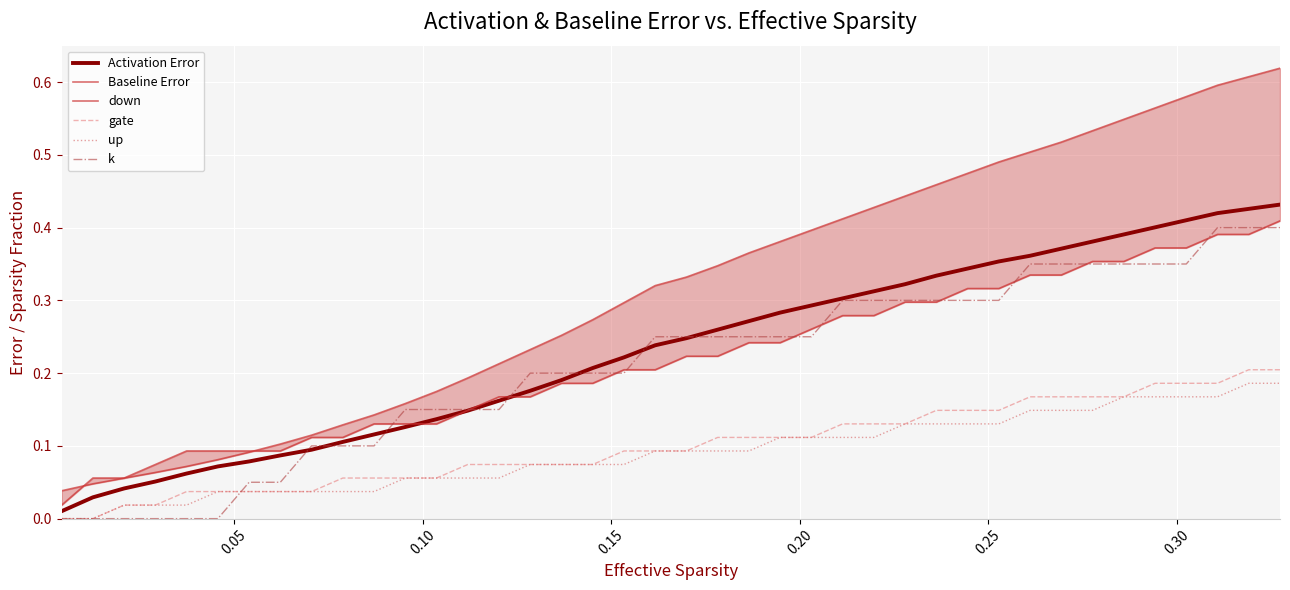

The down series shows 0.1 at 23. True or false?

False